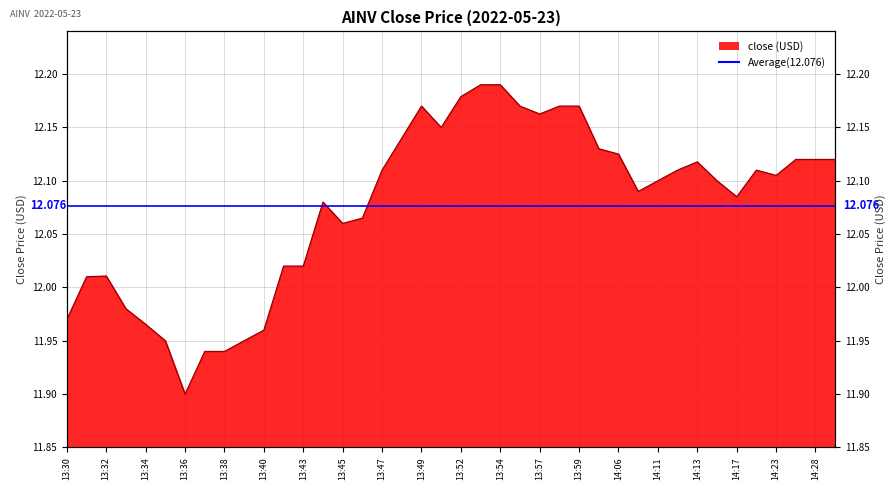

Reading left to right, what are all the values shown in this chart?

13:30=12.0	13:31=12.0	13:32=12.0	13:33=12.0	13:34=12.0	13:35=11.9	13:36=11.9	13:37=11.9	13:38=11.9	13:39=11.9	13:40=12.0	13:42=12.0	13:43=12.0	13:44=12.1	13:45=12.1	13:46=12.1	13:47=12.1	13:48=12.1	13:49=12.2	13:50=12.2	13:52=12.2	13:53=12.2	13:54=12.2	13:55=12.2	13:57=12.2	13:58=12.2	13:59=12.2	14:00=12.1	14:06=12.1	14:07=12.1	14:11=12.1	14:12=12.1	14:13=12.1	14:14=12.1	14:17=12.1	14:22=12.1	14:23=12.1	14:26=12.1	14:28=12.1	14:29=12.1